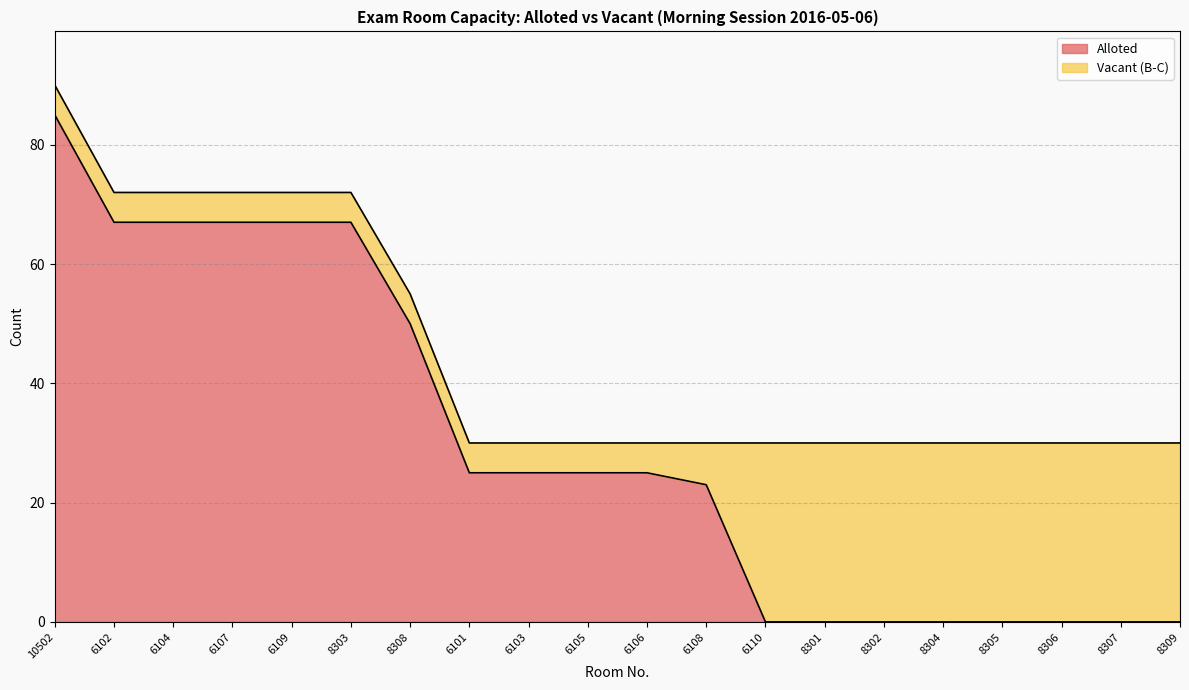

How many positive values are there?

12